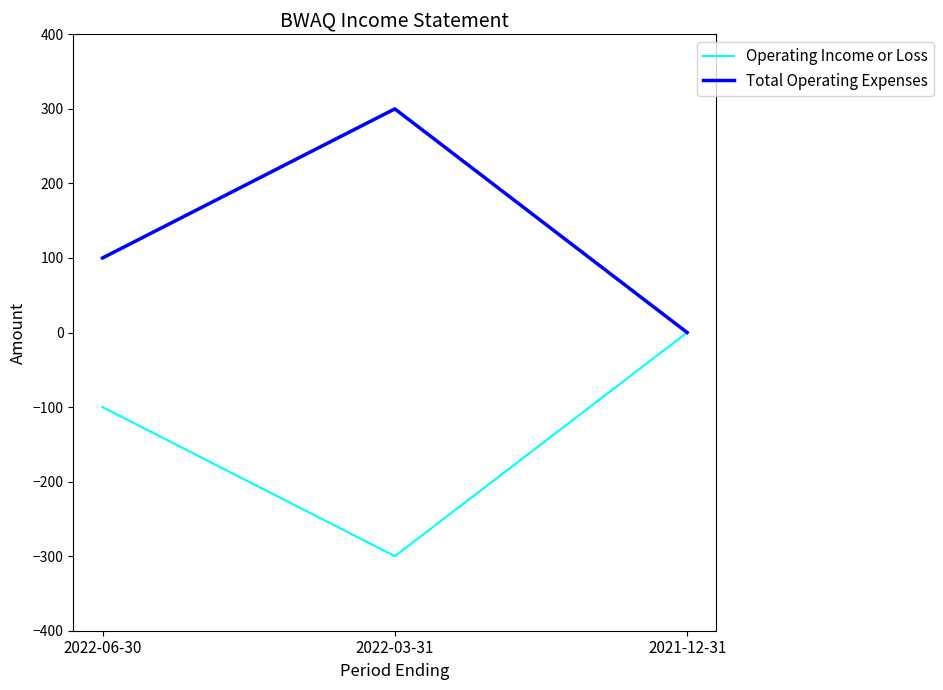

Does the chart have visible grid lines?

No